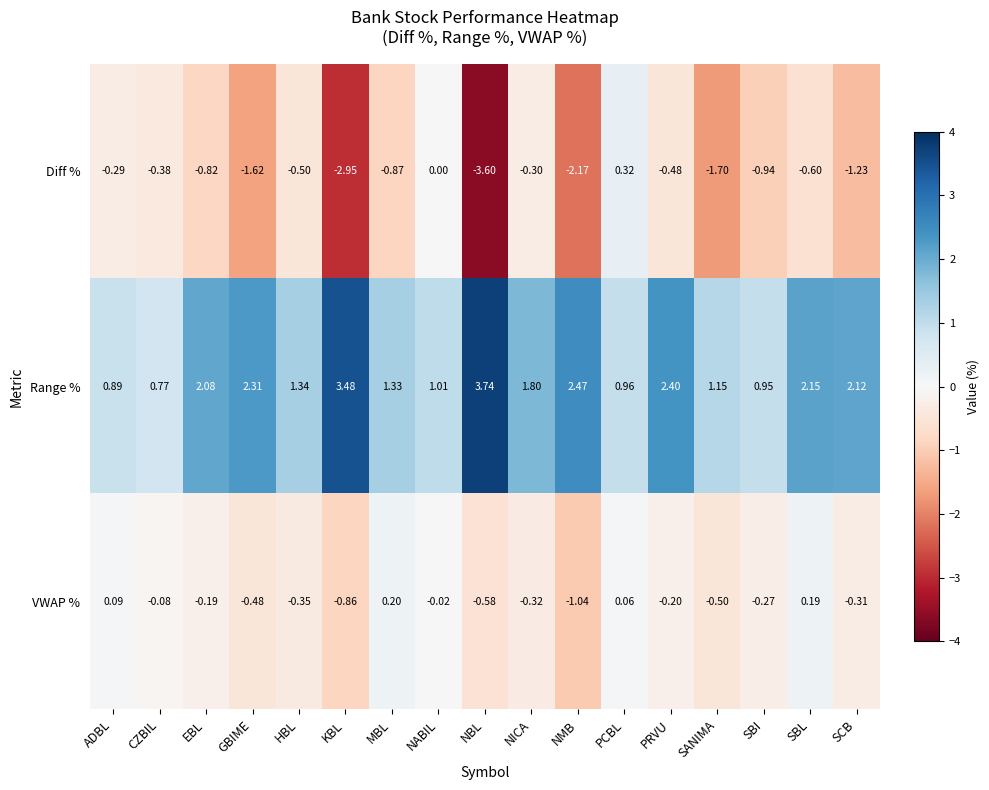

Which series has the widest spread of values?

Diff %